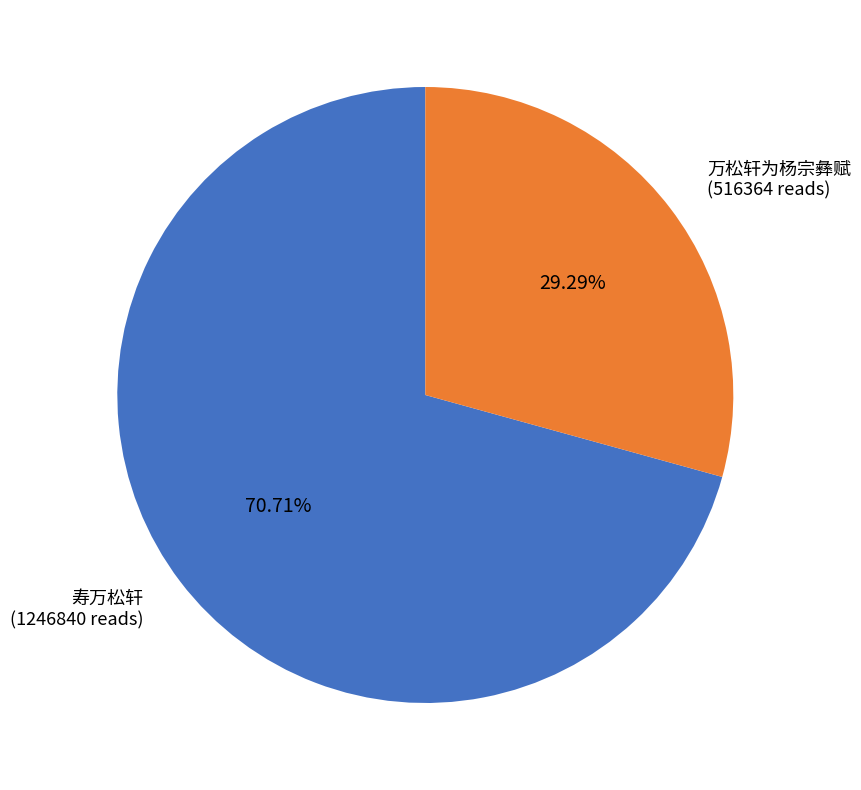

Is there any slice that represents more than half of the pie?

Yes